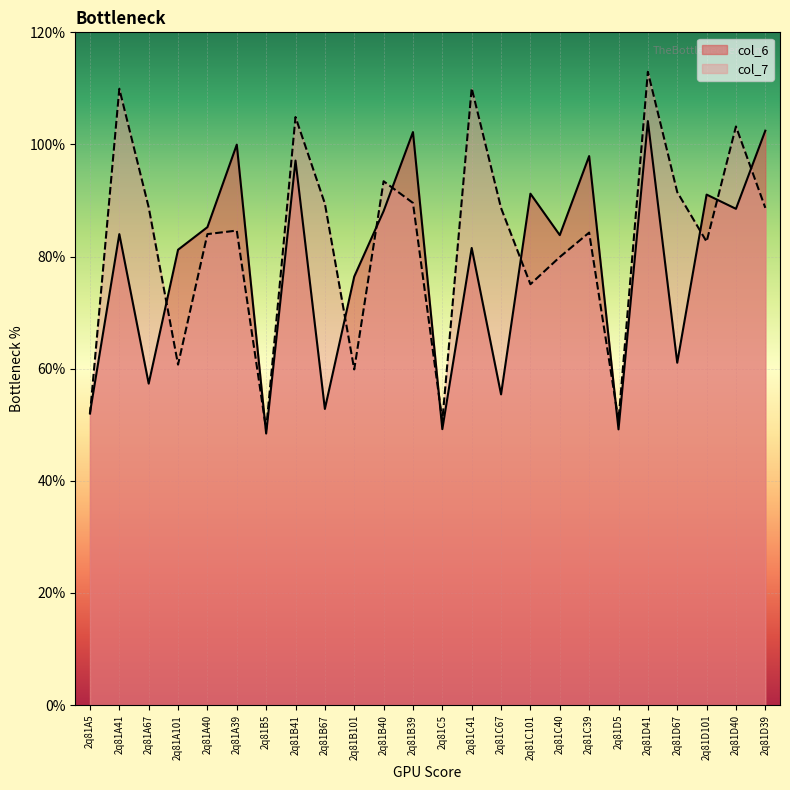

Reading left to right, transcribe all the data shown in this chart.

col_6: 5.2	8.4	5.7	8.1	8.5	10.0	4.8	9.7	5.3	7.6	8.8	10.2	4.9	8.2	5.5	9.1	8.4	9.8	4.9	10.4	6.1	9.1	8.9	10.2
col_7: 5.2	11.0	8.9	6.1	8.4	8.5	4.9	10.5	8.9	6.0	9.3	9.0	5.1	11.0	8.9	7.5	8.0	8.4	5.1	11.3	9.2	8.3	10.3	8.9